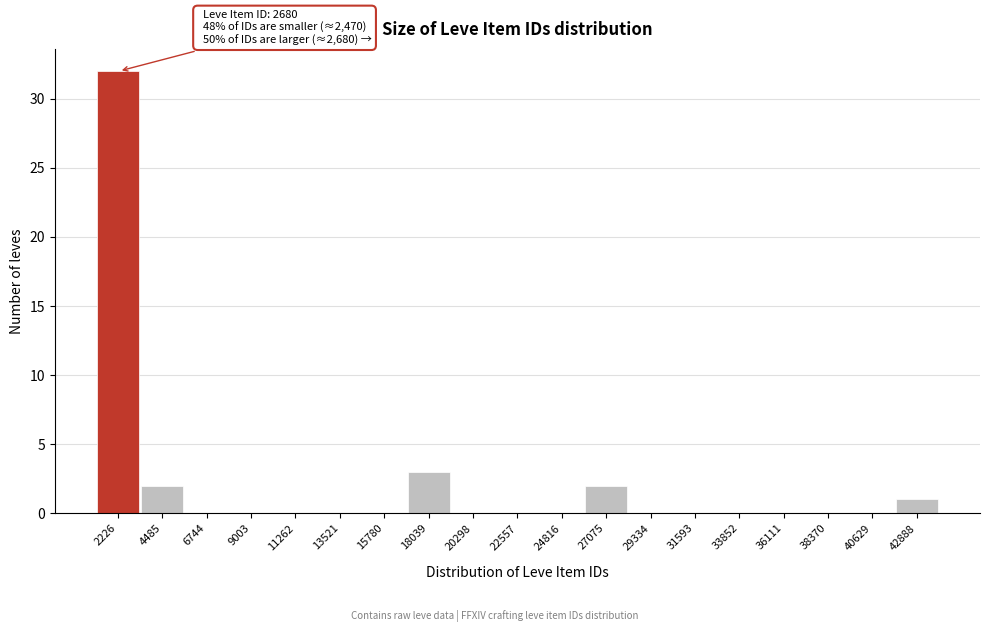

Reading left to right, what are all the values shown in this chart?

2226=32	4485=2	6744=0	9003=0	11262=0	13521=0	15780=0	18039=3	20298=0	22557=0	24816=0	27075=2	29334=0	31593=0	33852=0	36111=0	38370=0	40629=0	42888=1